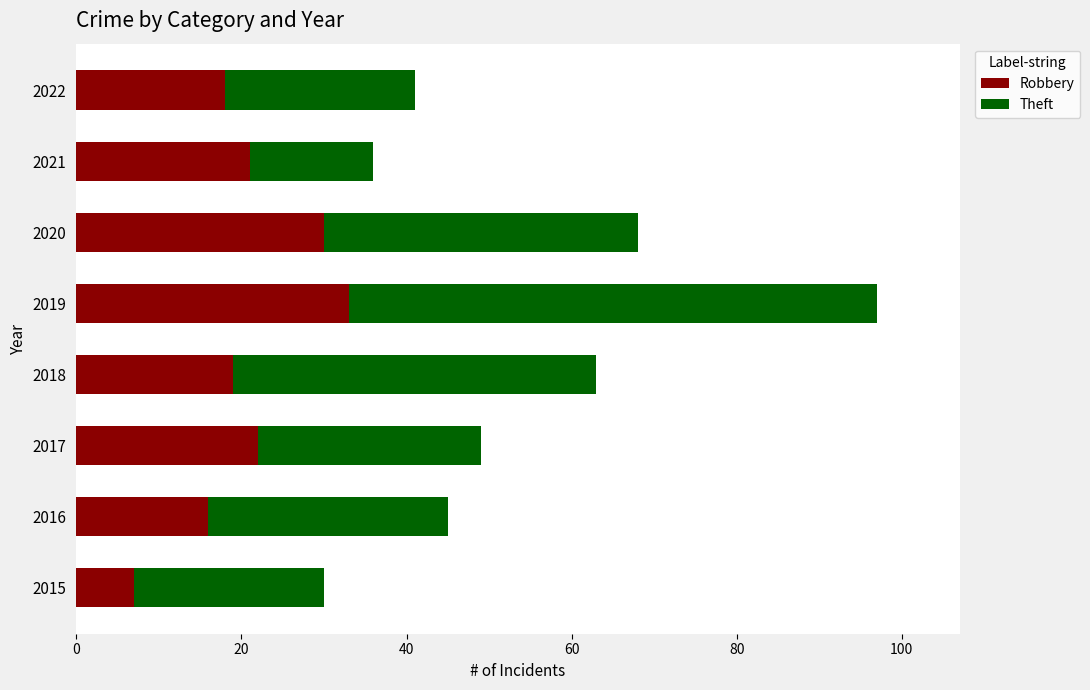

What is the difference between the maximum and minimum values in the Robbery series?

26